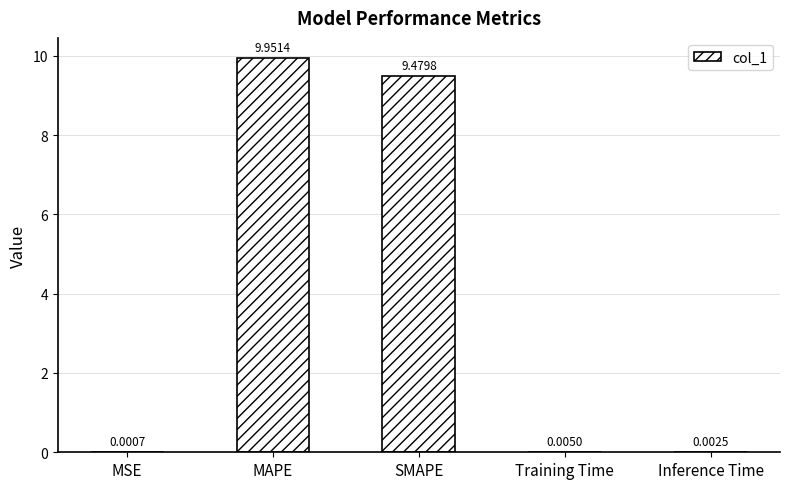

Which category has the highest value across all series?

MAPE